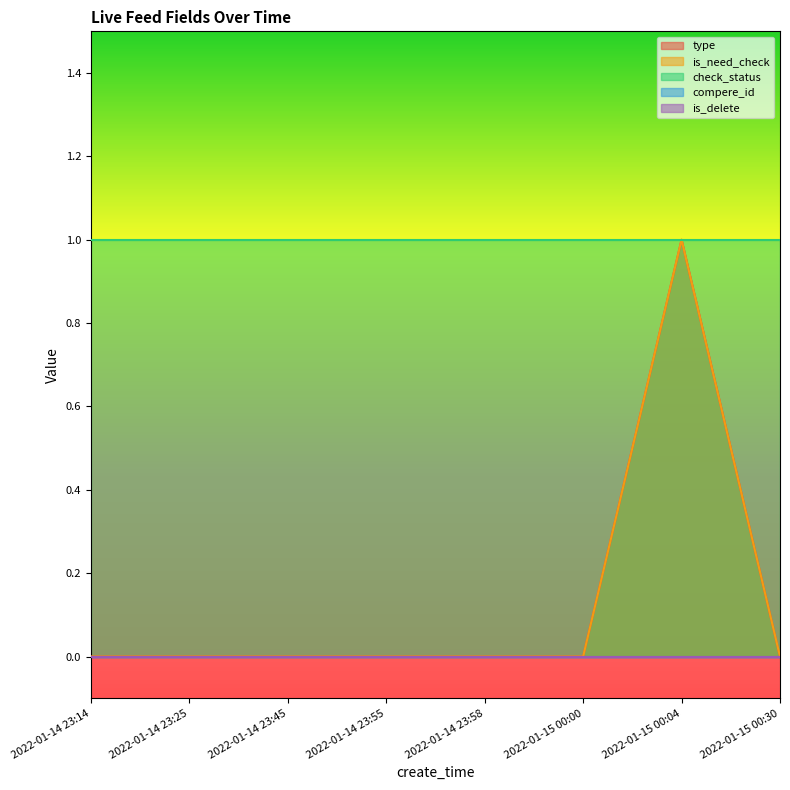

What is the total value across all series at 2022-01-15 00:30?

1